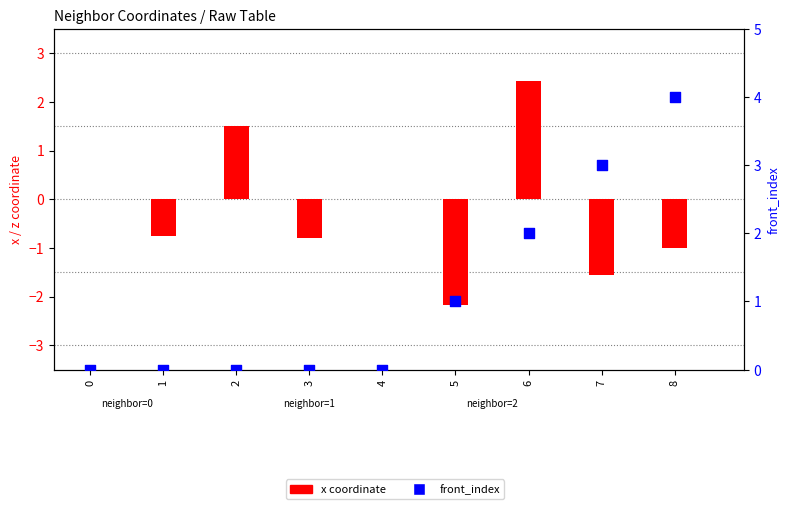

What is the total value across all series at 5?

-1.2